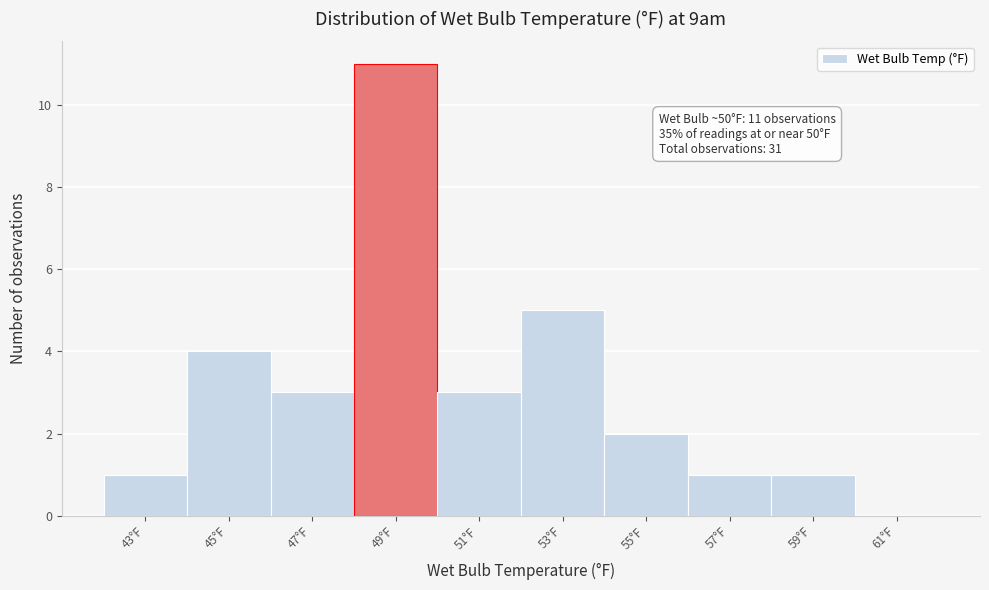

Reading right to left, list all the values displayed in this chart.

61°F=0	59°F=1	57°F=1	55°F=2	53°F=5	51°F=3	49°F=11	47°F=3	45°F=4	43°F=1